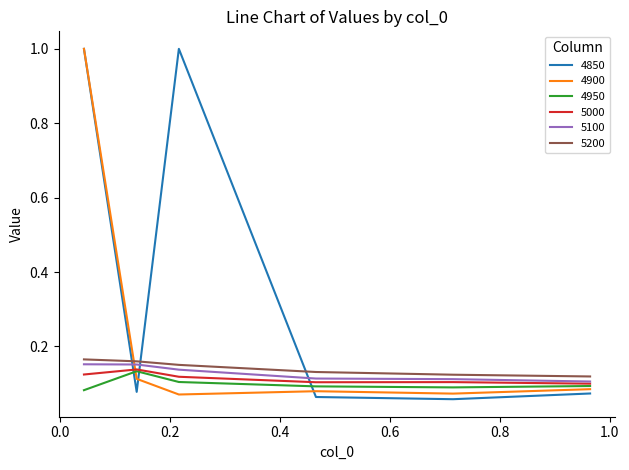

After their last crossing, which series has the higher values: 4850 or 5000?

5000